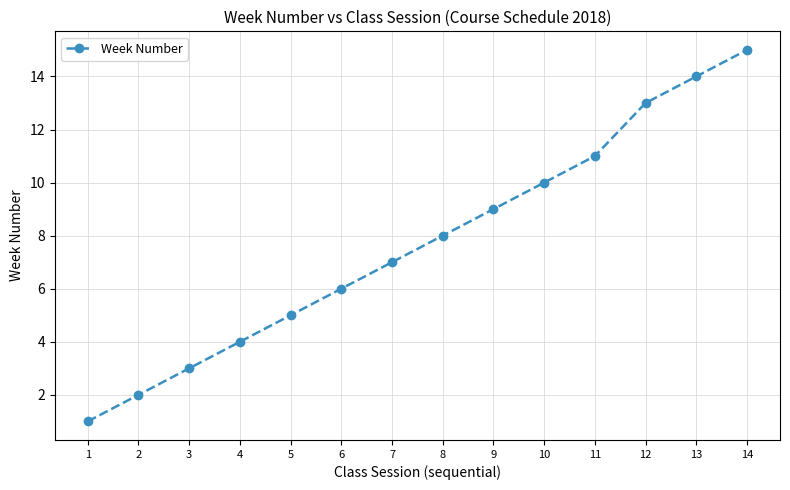

Which category has the lowest value across all series?

1